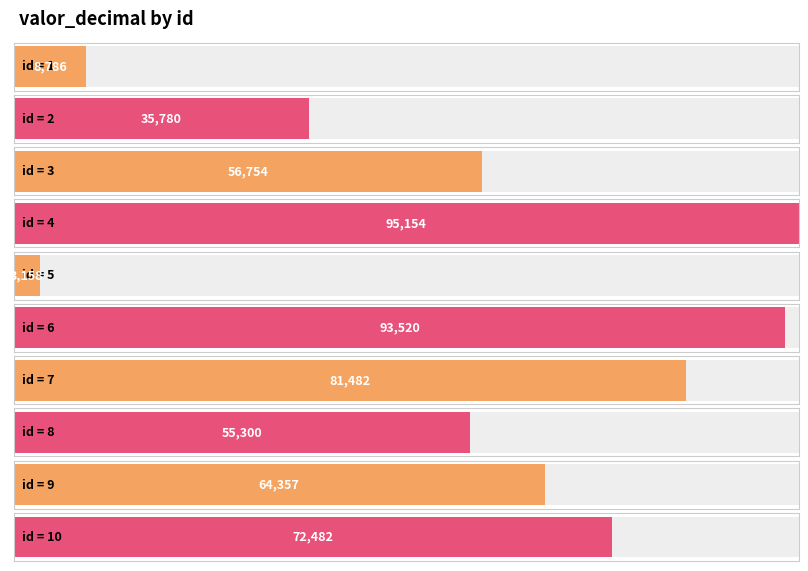

Reading left to right, transcribe all the data shown in this chart.

1=8786	2=35780	3=56754	4=95154	5=3158	6=93520	7=81482	8=55300	9=64357	10=72482